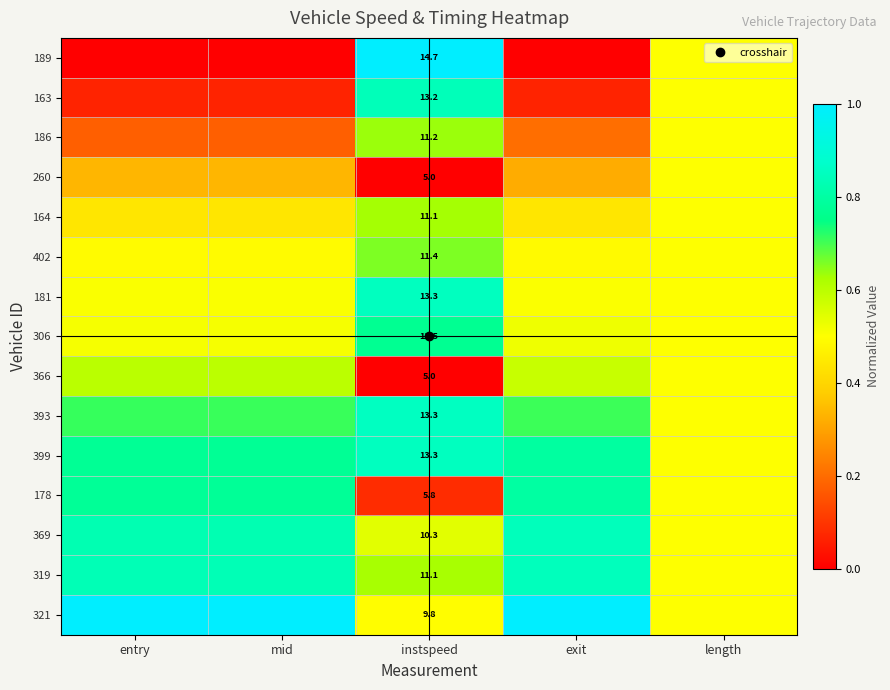

List the labels in order of 369 value, smallest first.

length, instspeed, mid, entry, exit